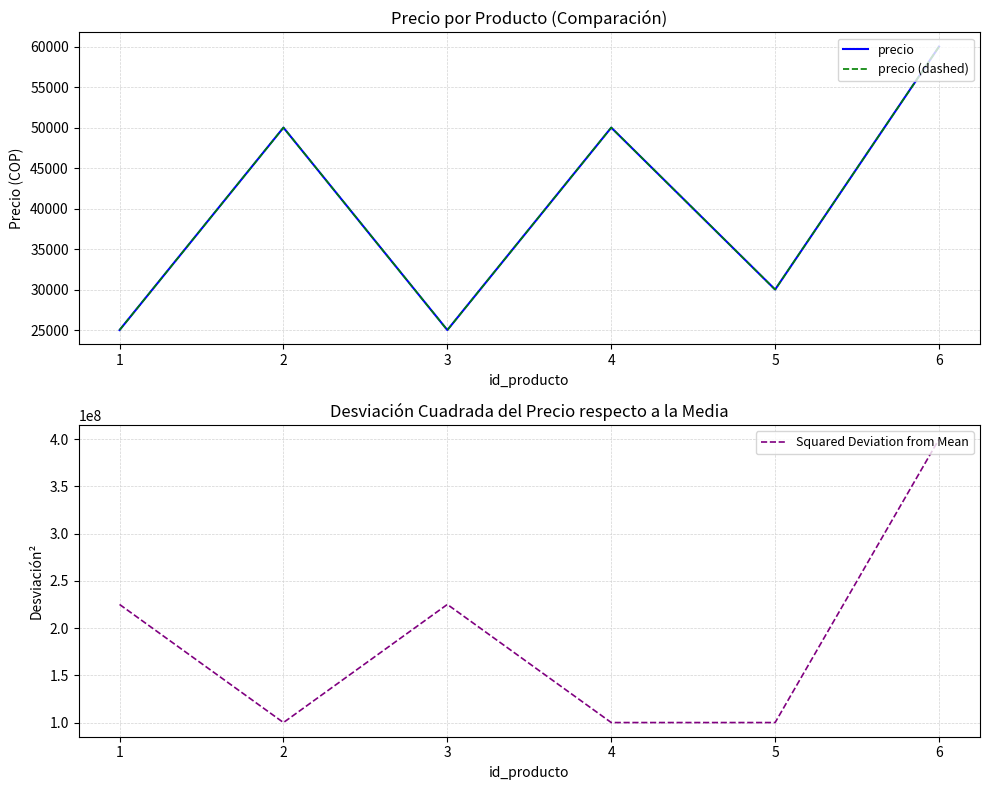

Which series has the largest range (max minus min)?

Squared Deviation from Mean